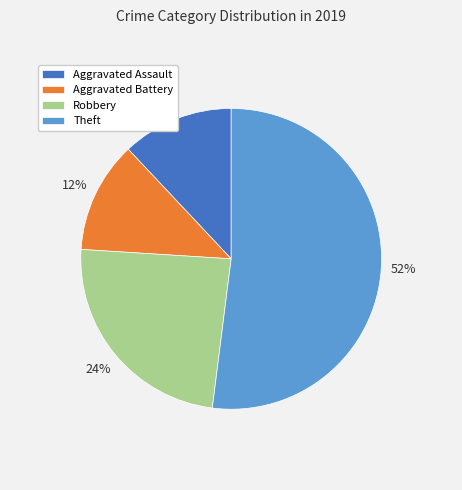

Combined, do Theft and Robbery account for over 50%?

Yes